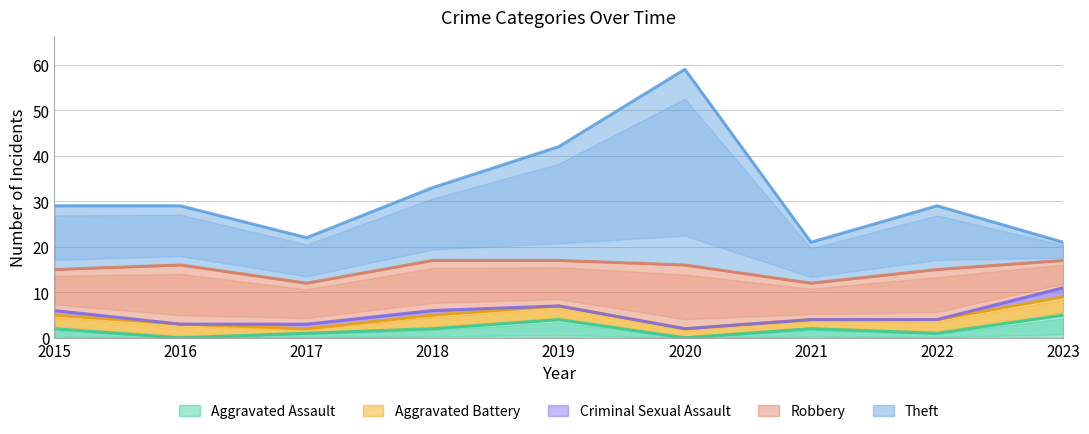

True or false: Theft and Aggravated Battery intersect in this chart.

False